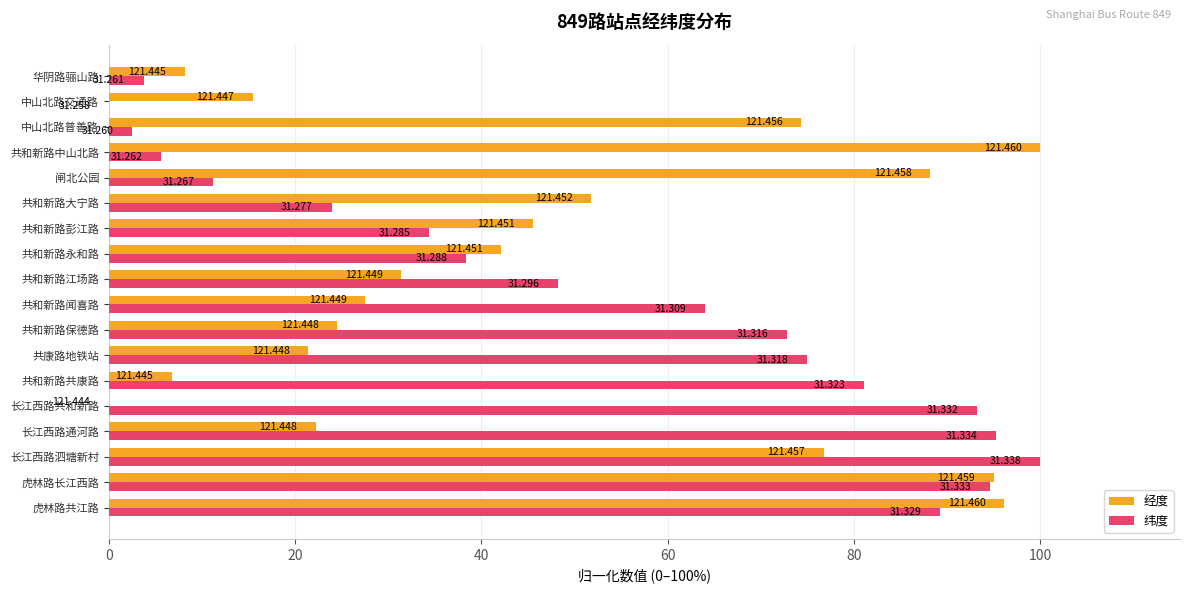

Between 长江西路共和新路 and 共和新路江场路, which series saw the biggest shift?

纬度